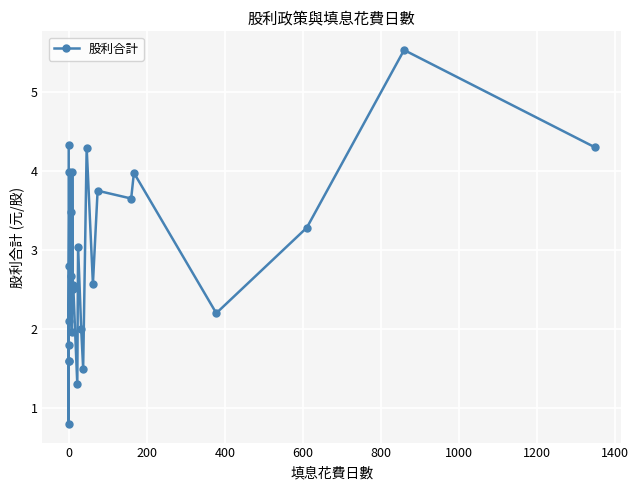

Reading left to right, list all the values displayed in this chart.

4.3	2.8	1.8	0.8	1.6	1.6	2.1	4.0	3.5	2.7	2.0	4.0	2.6	2.5	1.3	3.0	2.0	1.5	4.3	2.6	3.7	3.6	4.0	2.2	3.3	5.5	4.3